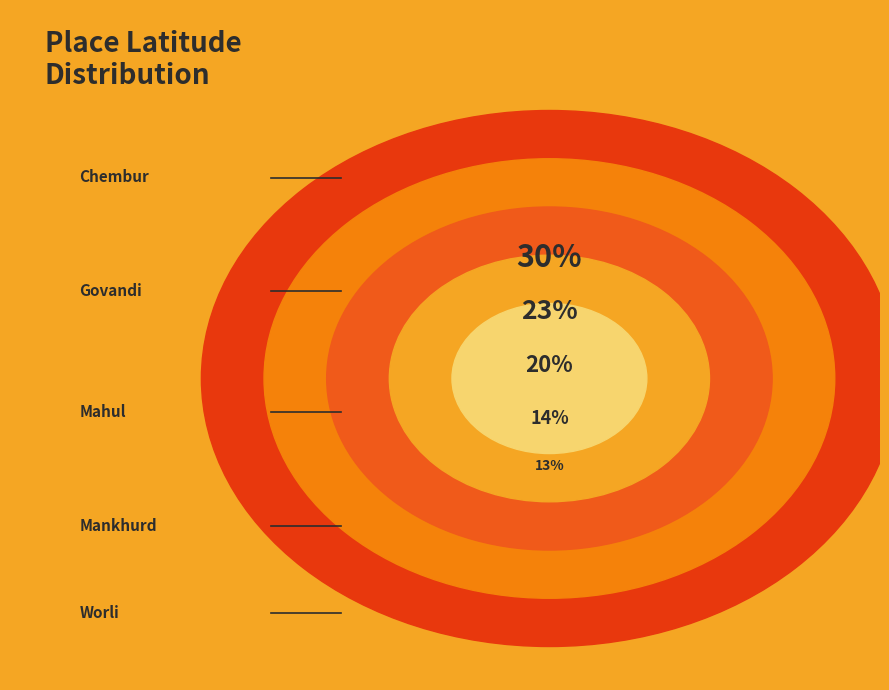

Is there a majority slice in this chart?

No